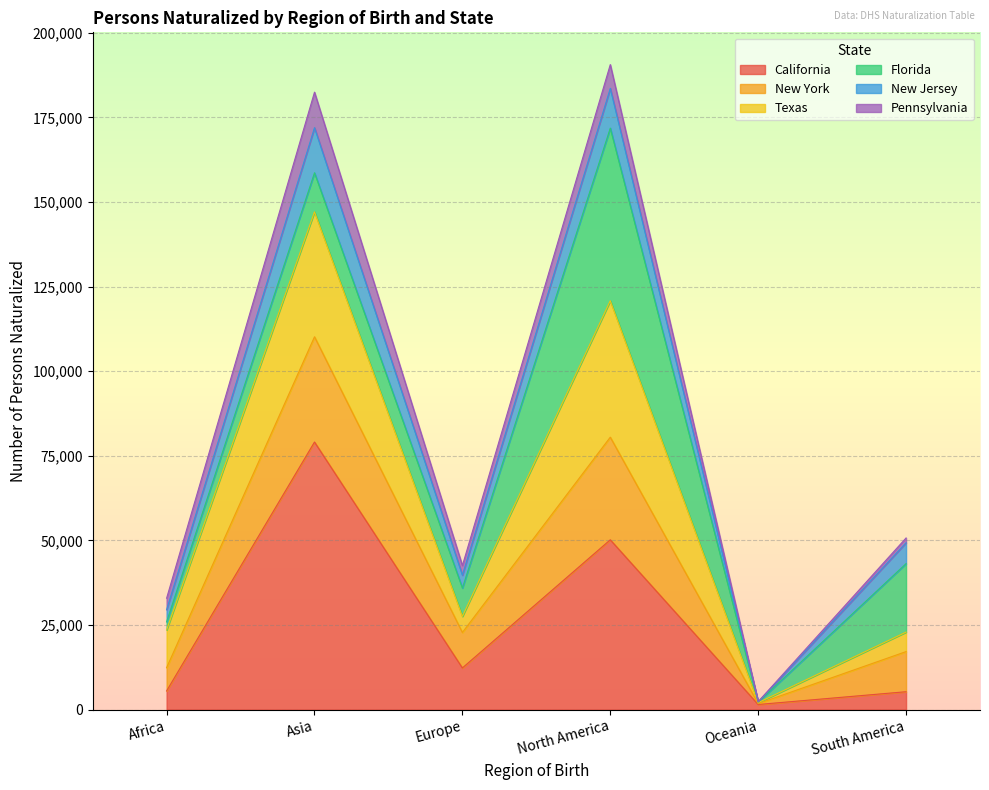

At which label does California reach its peak?

Asia